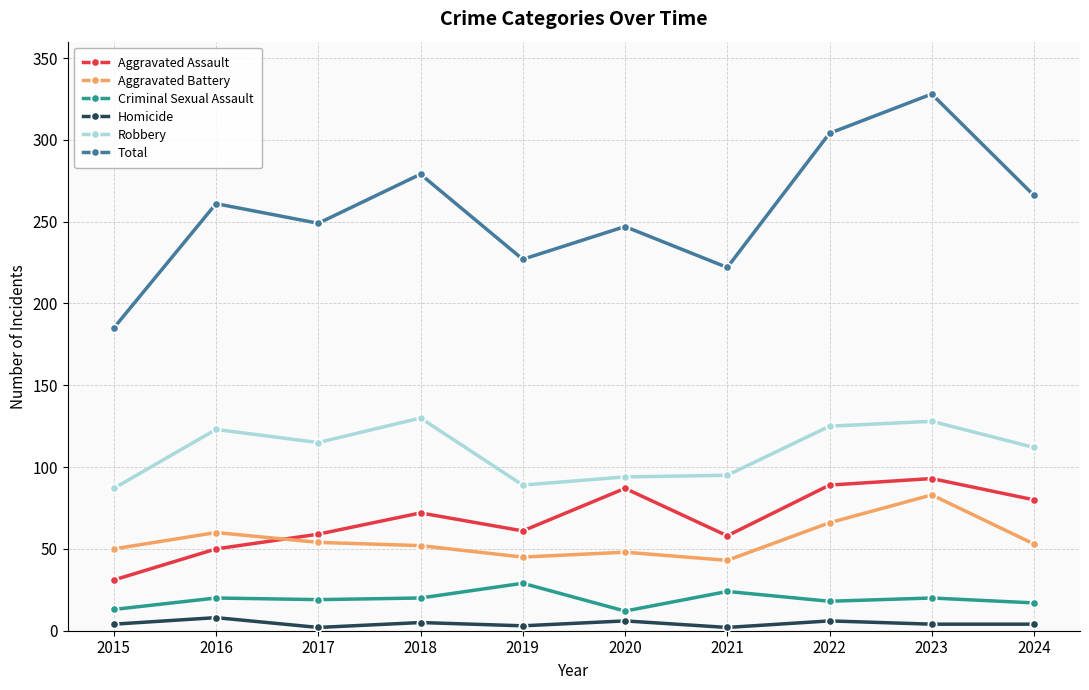

Between 2021 and 2024, which series saw the biggest shift?

Total